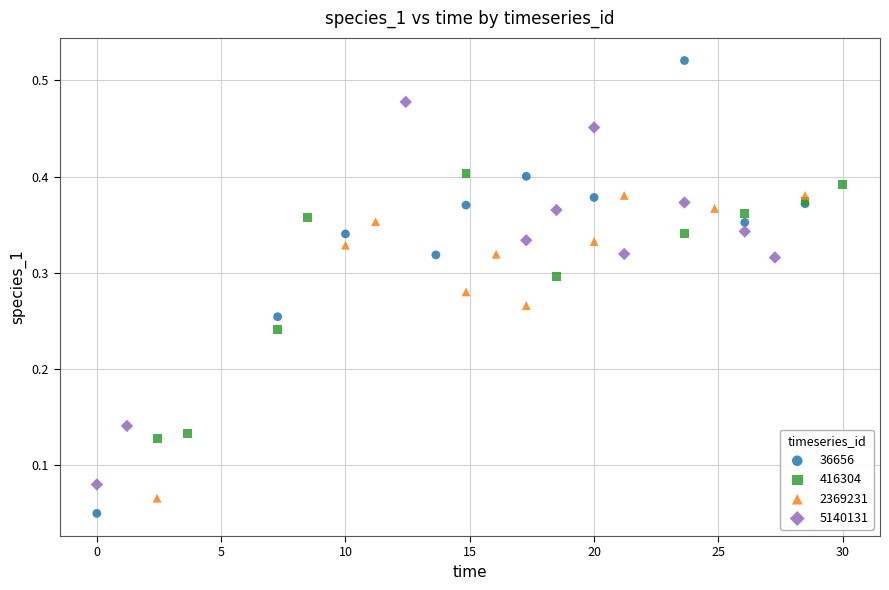

Which series contains the lowest Y value?

36656